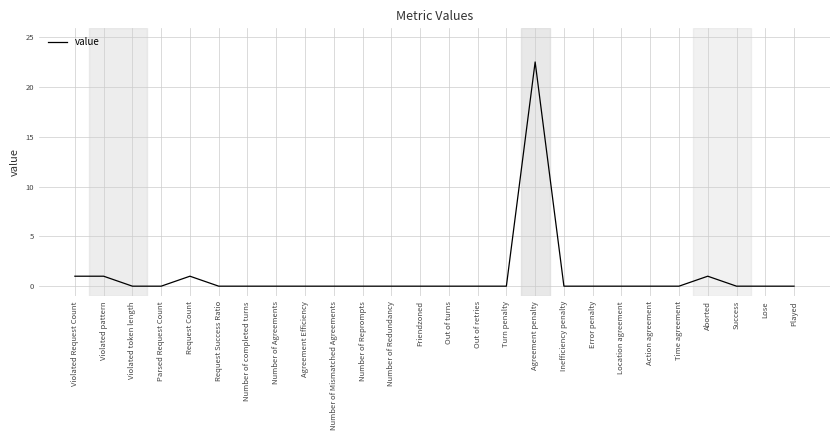

What position from the right is Action agreement?

6